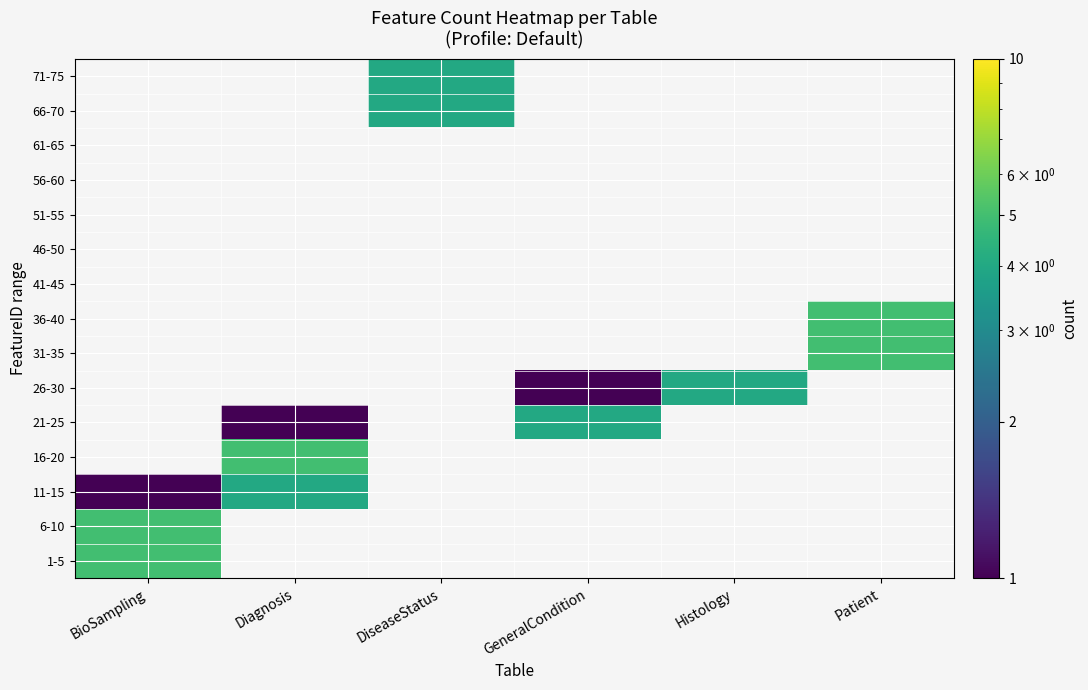

What is the difference between the highest and lowest values at BioSampling?

4.0